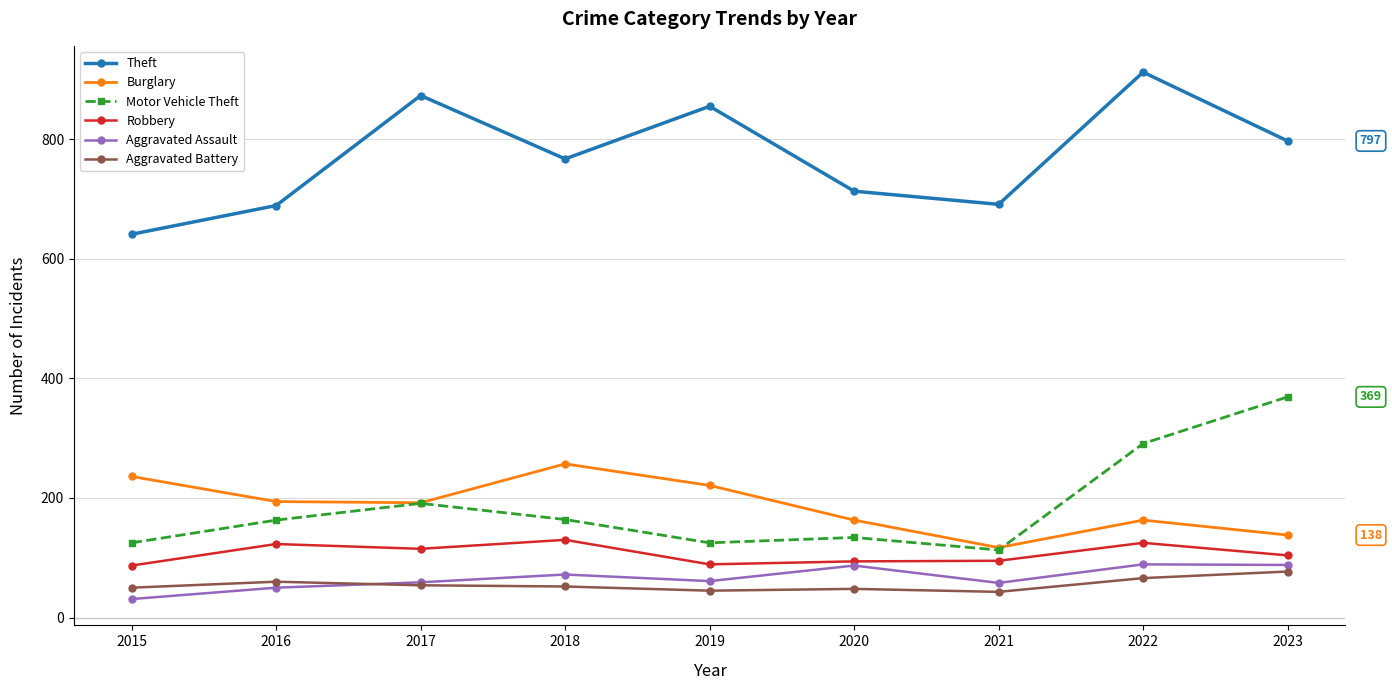

Where does the Robbery series first go above 104?

2016